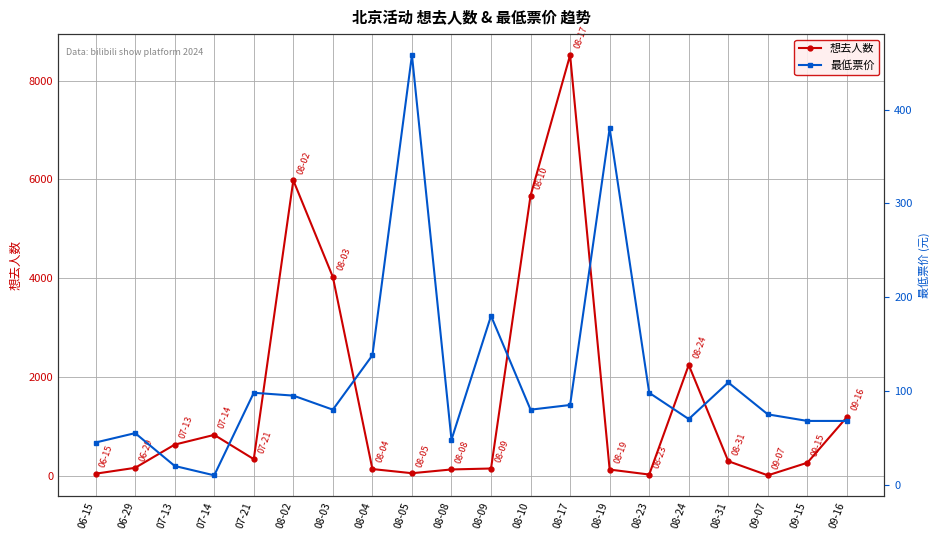

Where does the 最低票价 series first go above 80?

07-21